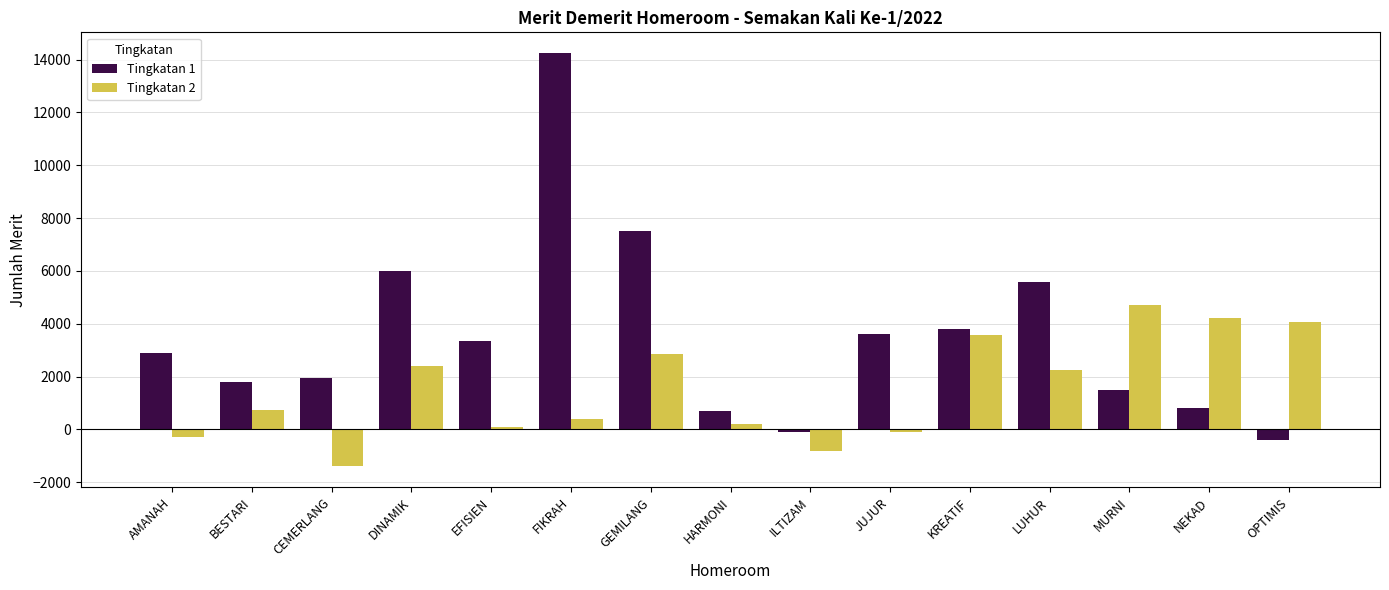

Rank the series at AMANAH from highest to lowest value.

Tingkatan 1, Tingkatan 2